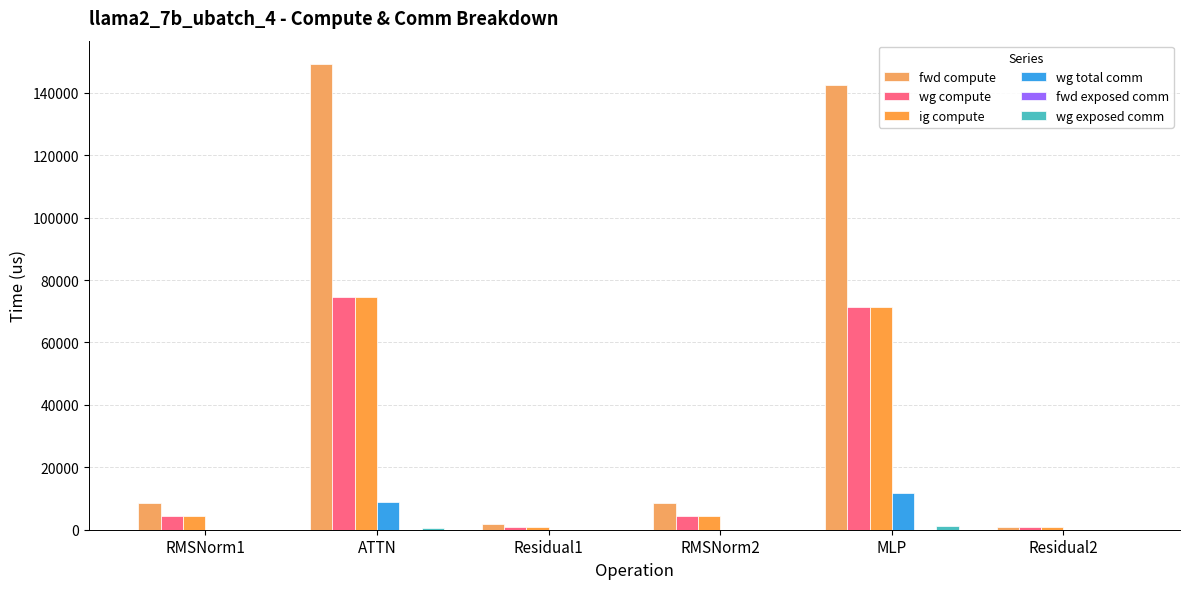

Between ATTN and RMSNorm2, which series saw the biggest shift?

fwd compute